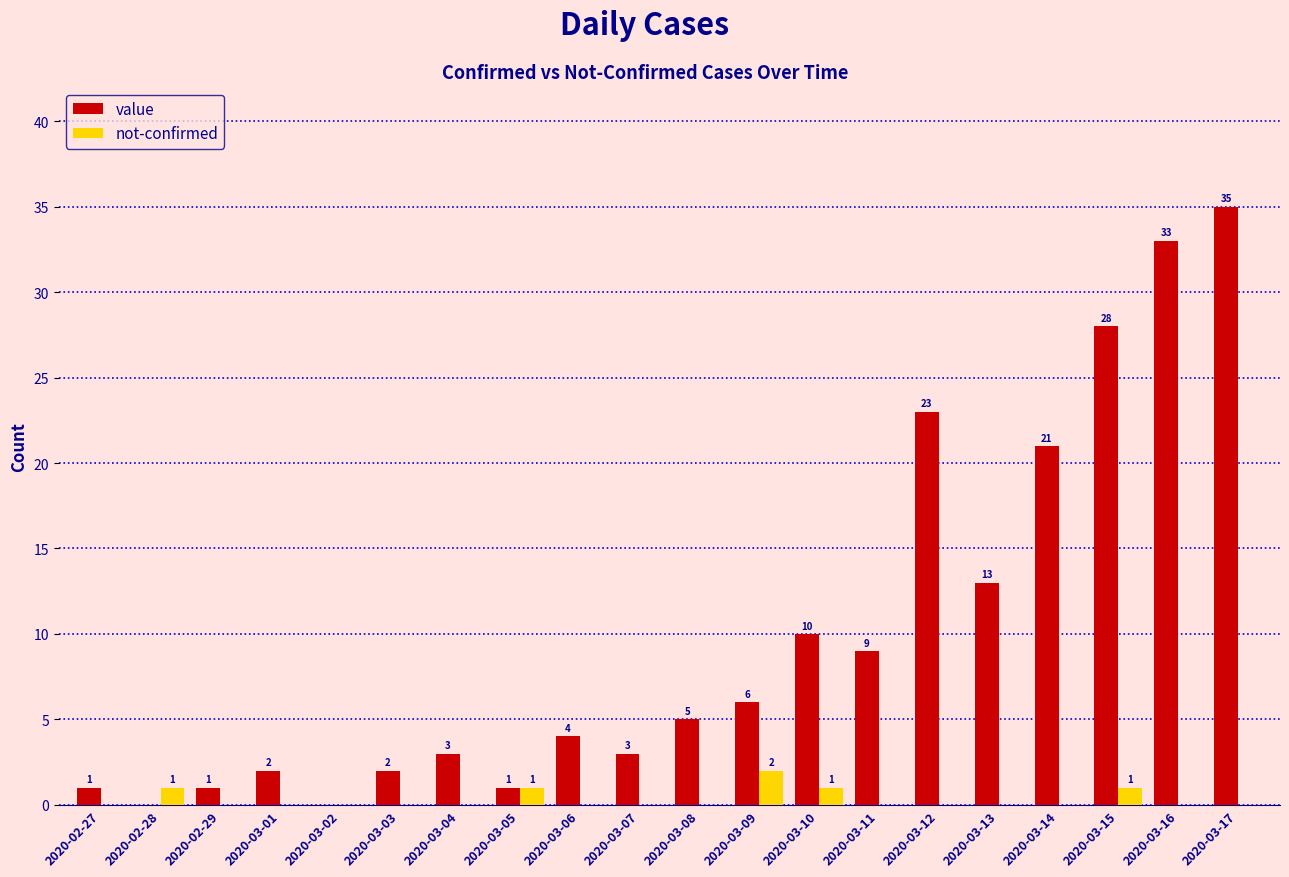

Which series has the widest spread of values?

value